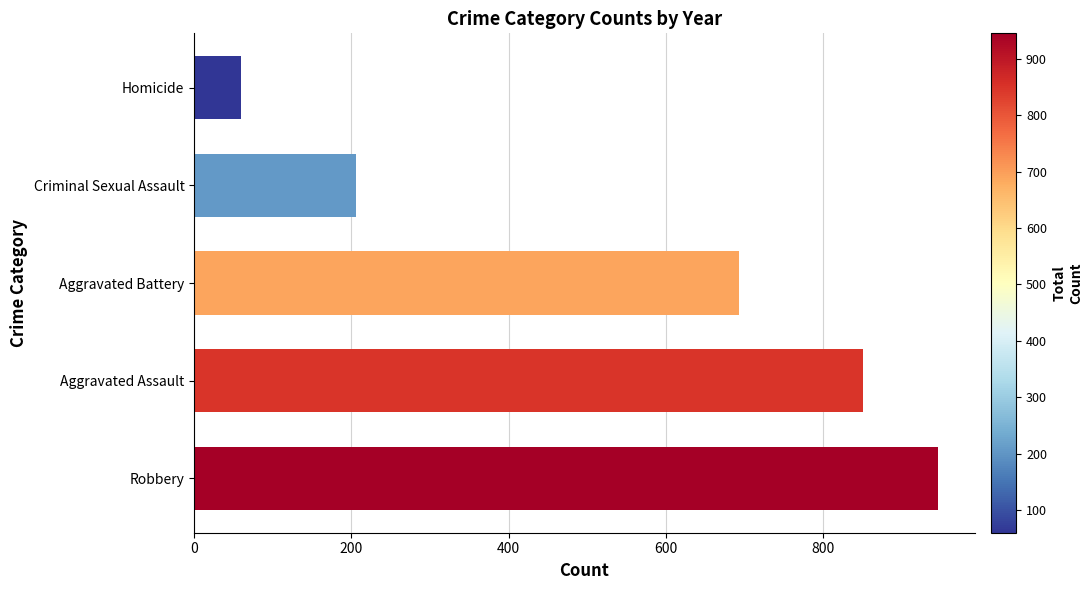

List the labels in order of value, smallest first.

Homicide, Criminal Sexual Assault, Aggravated Battery, Aggravated Assault, Robbery